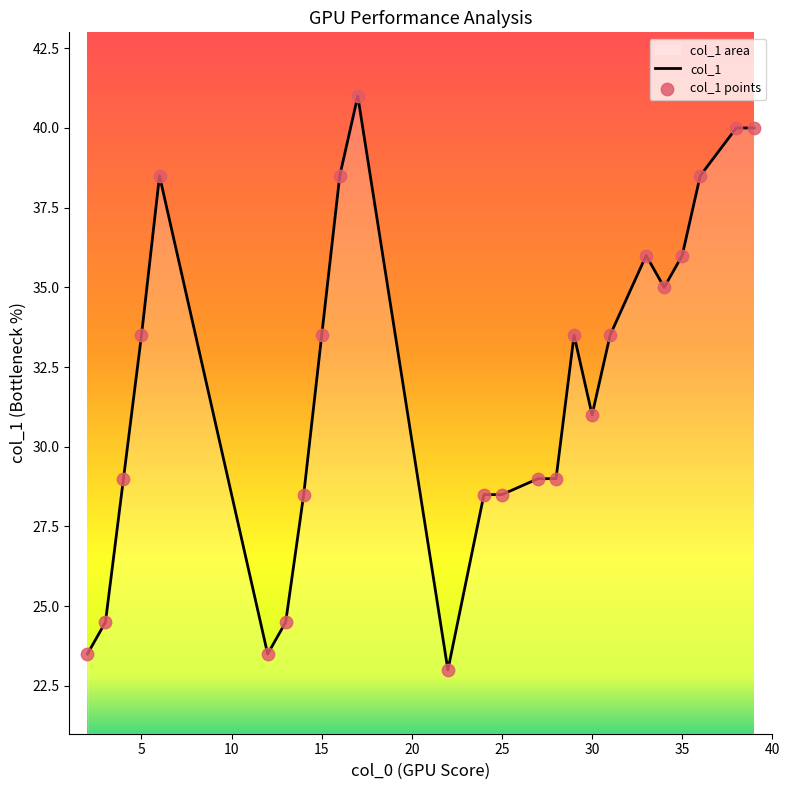

At which label is the value closest to 32?

30